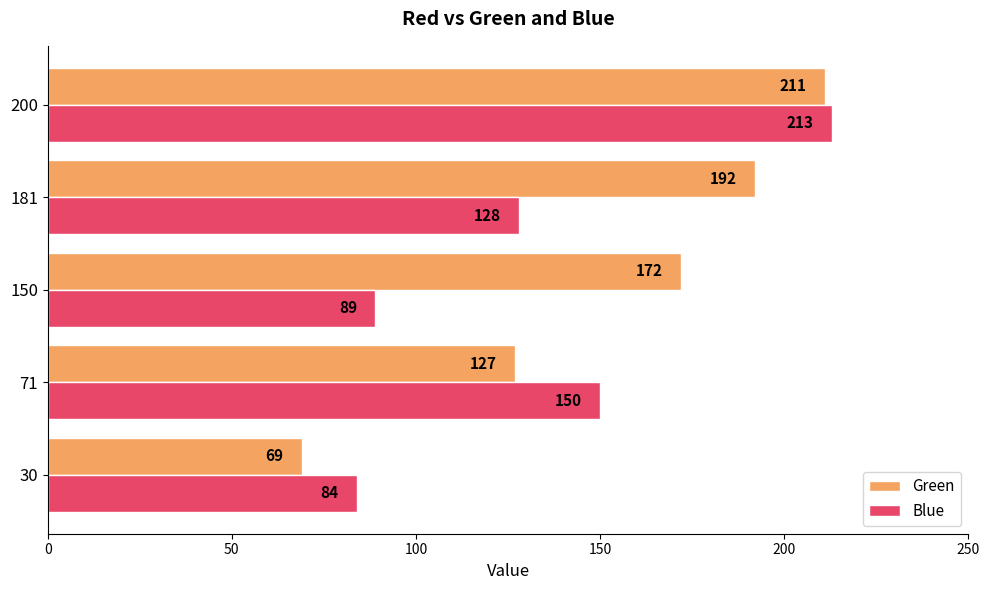

Rank the series by their maximum value, from highest to lowest.

Blue, Green